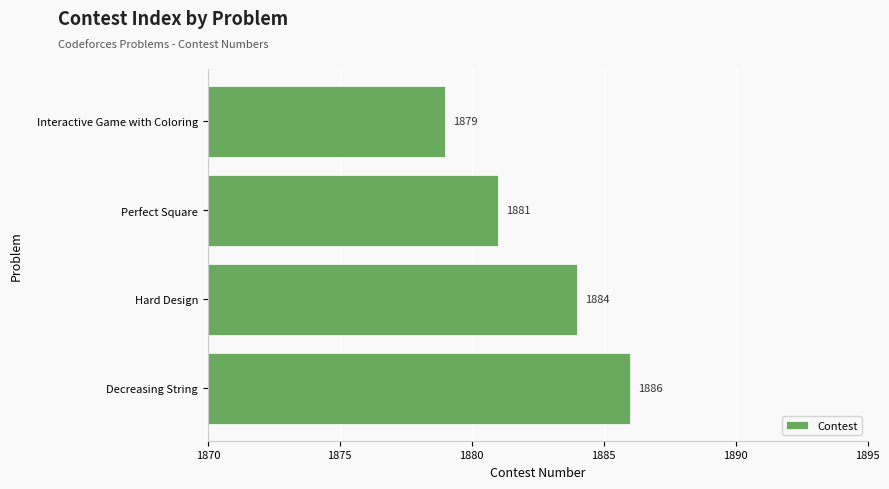

True or false: the data shows 1219 at Interactive Game with Coloring.

False